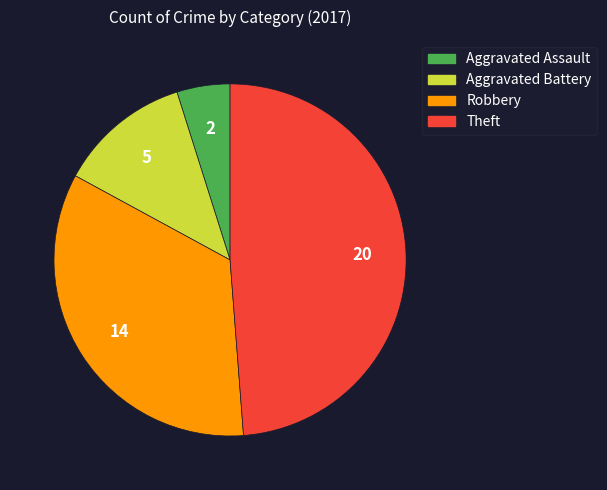

True or false: Aggravated Battery accounts for 18% of the total.

False